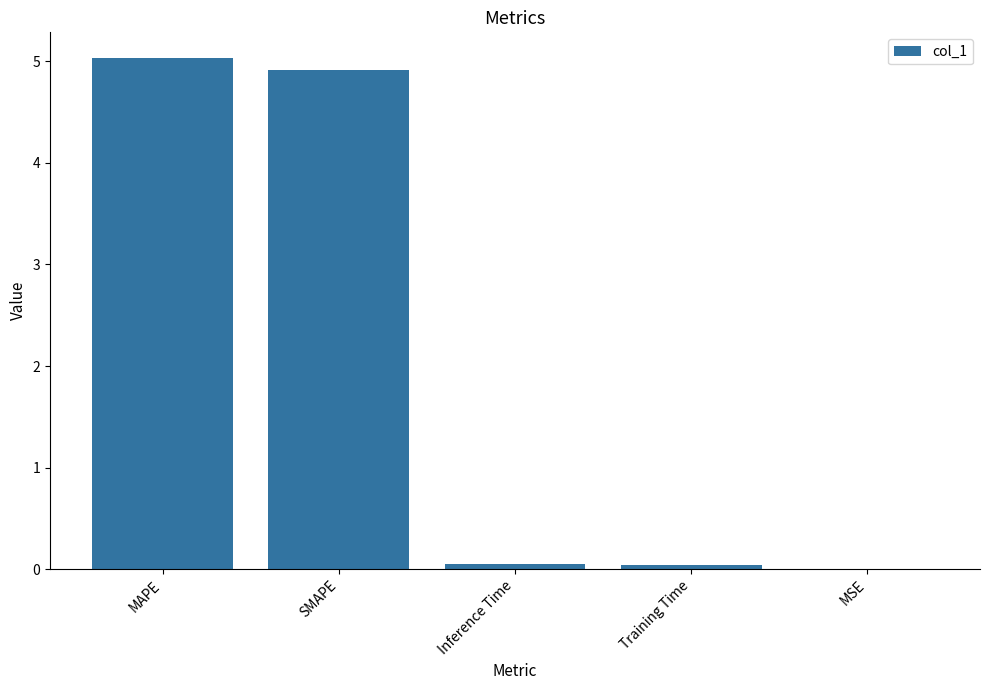

What is the average value?

2.0